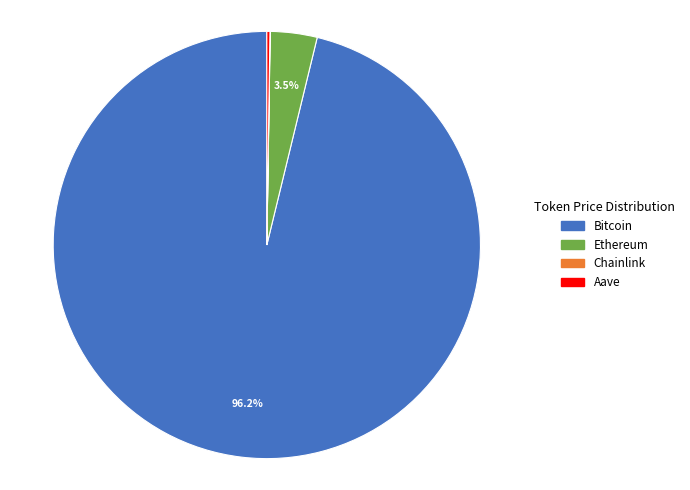

Which category has the biggest portion of the pie?

Bitcoin